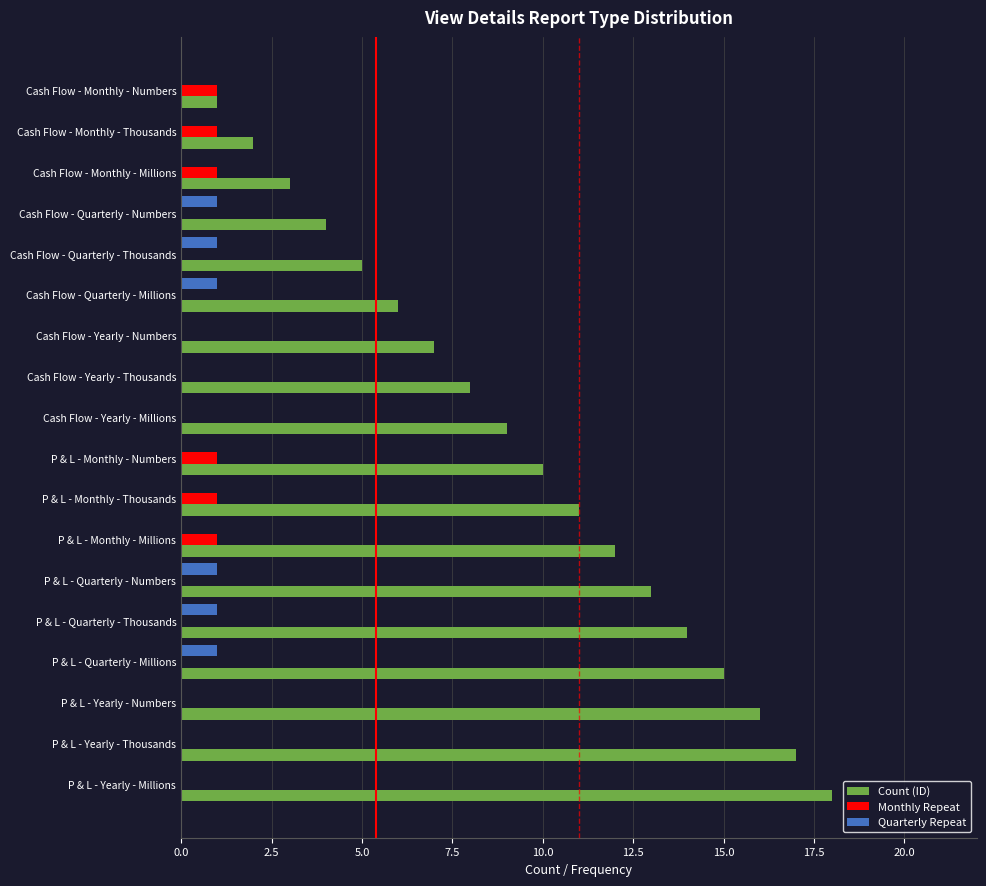

Which series has the widest spread of values?

Count (ID)